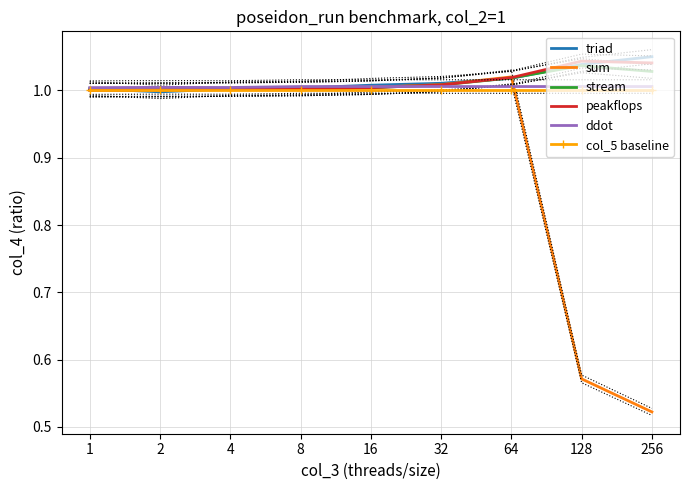

Rank the categories by col_5 baseline value from highest to lowest.

1, 2, 4, 8, 16, 32, 64, 128, 256